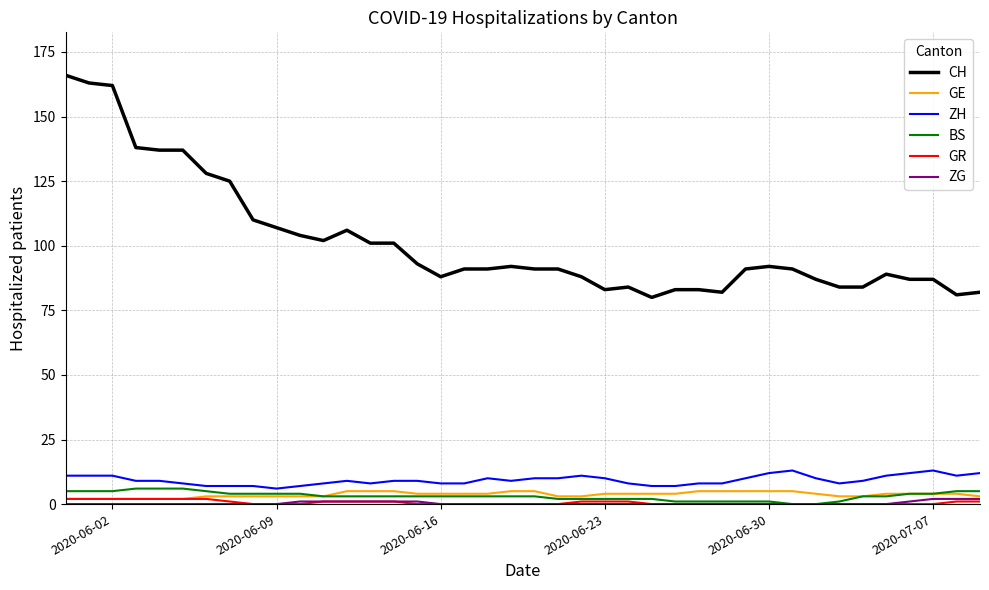

How many categories are shown in the chart?

40